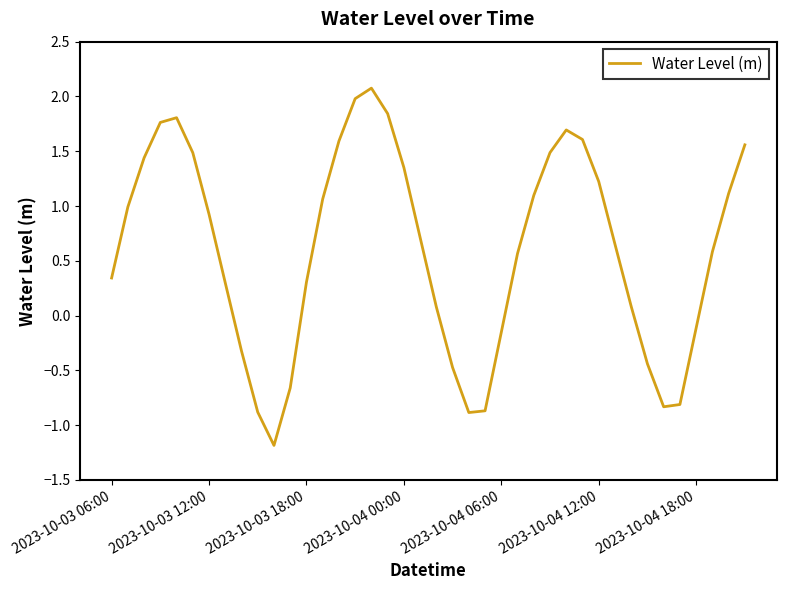

Does the chart display data point markers on the line(s)?

No